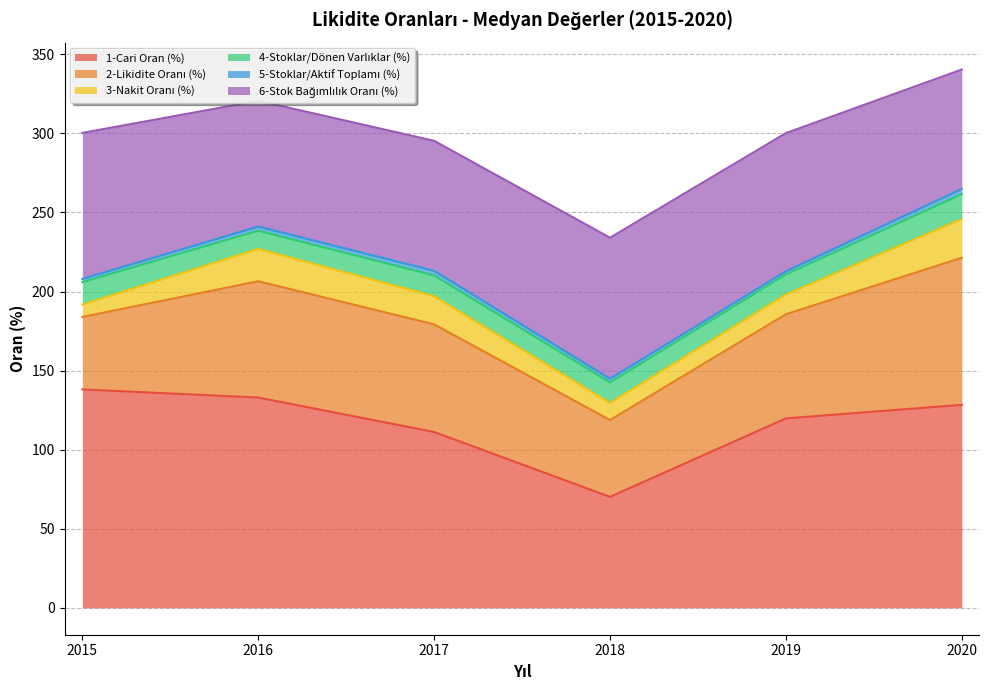

Where is the first local minimum for 5-Stoklar/Aktif Toplamı (%)?

2019